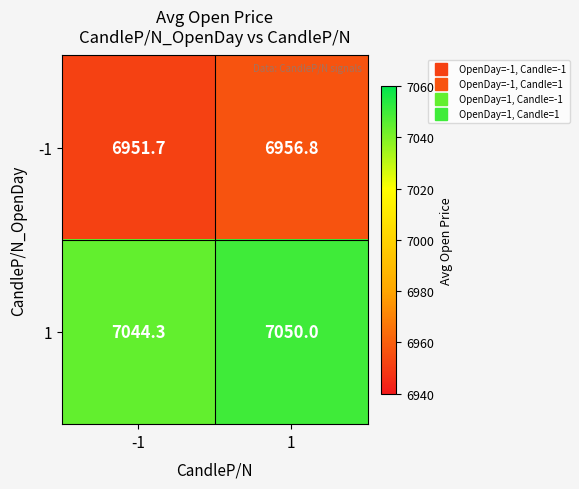

What is the greatest value displayed?

7050.0